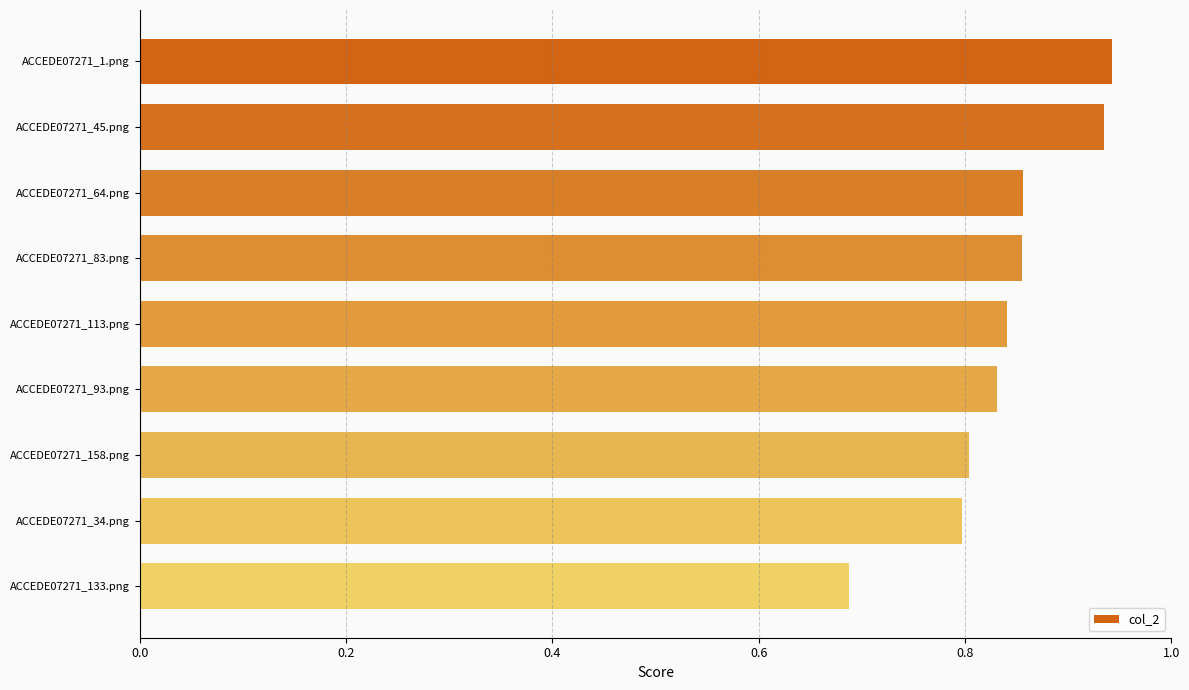

Which category has the lowest value across all series?

ACCEDE07271_133.png